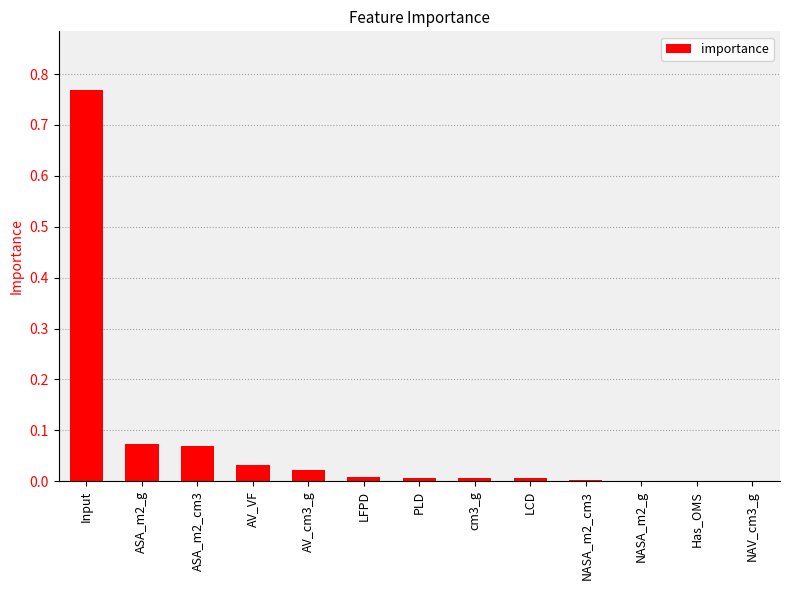

Between PLD and Input, which is larger?

Input